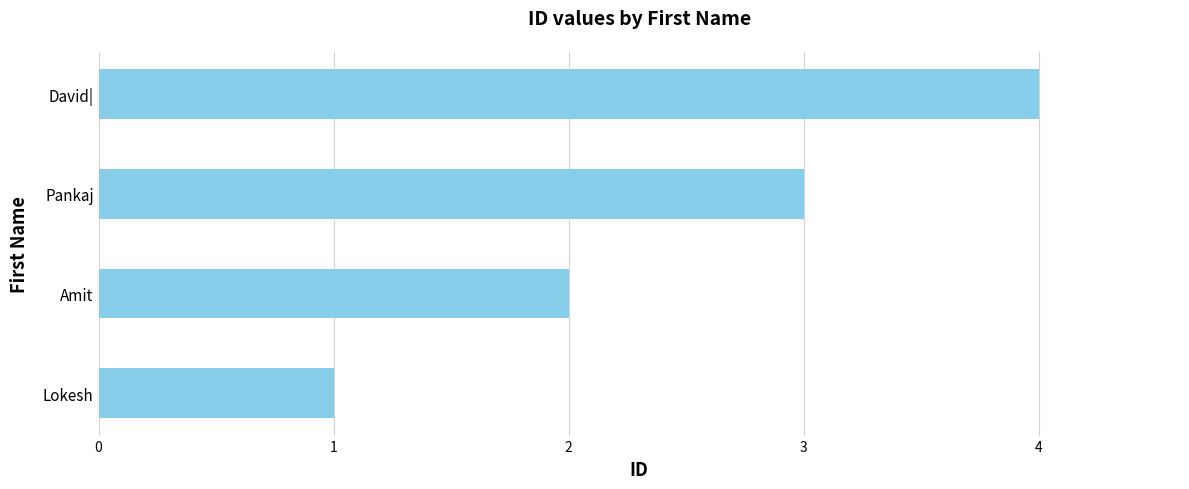

What is the difference between the maximum and minimum values?

3